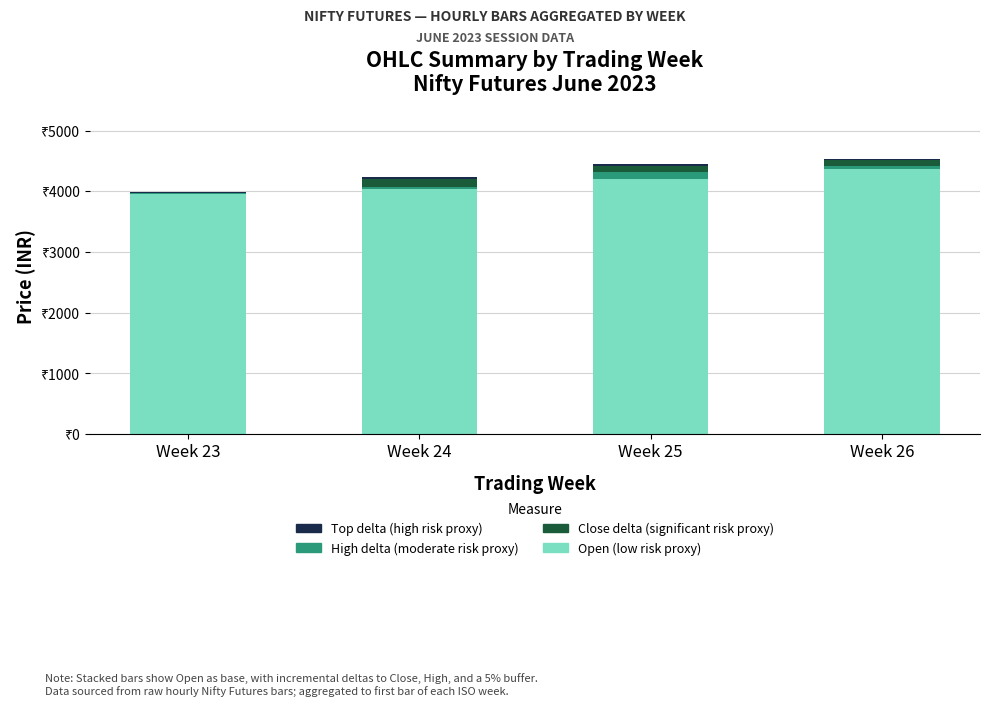

At which category is the sum across all series the highest?

Week 26